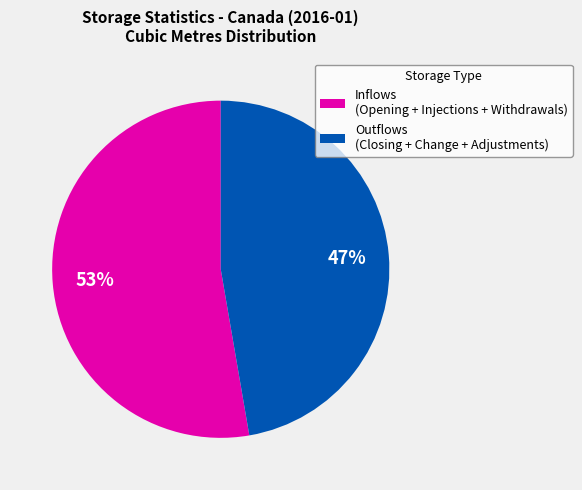

Count the number of slices in the pie.

2